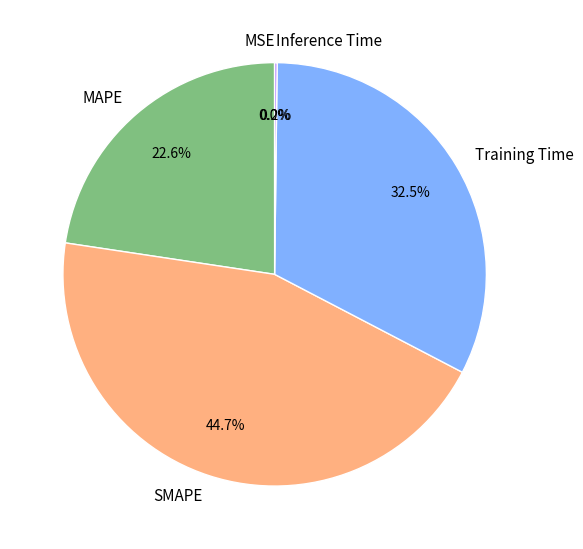

To the nearest percent, what is the average slice percentage?

20%